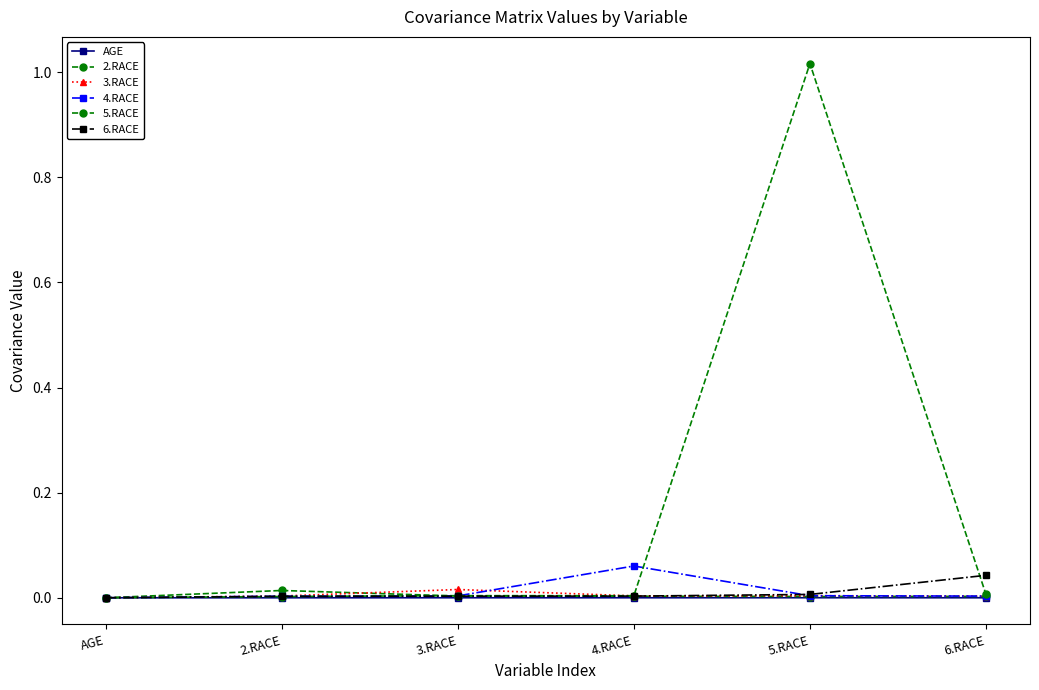

What is the total value across all series at 4.RACE?

0.1